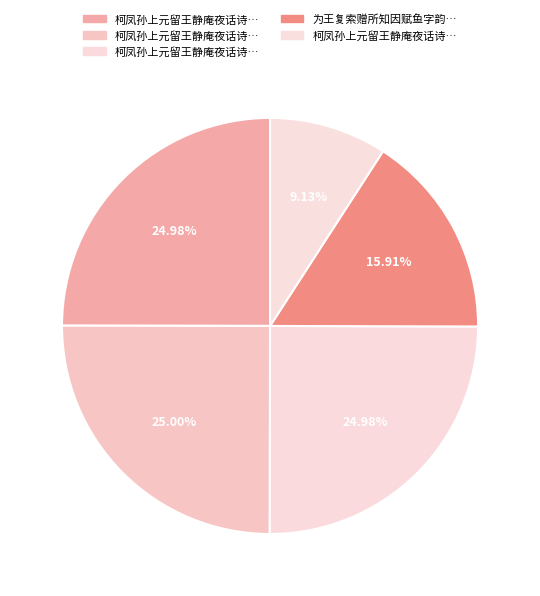

How many slices are in this pie chart?

5